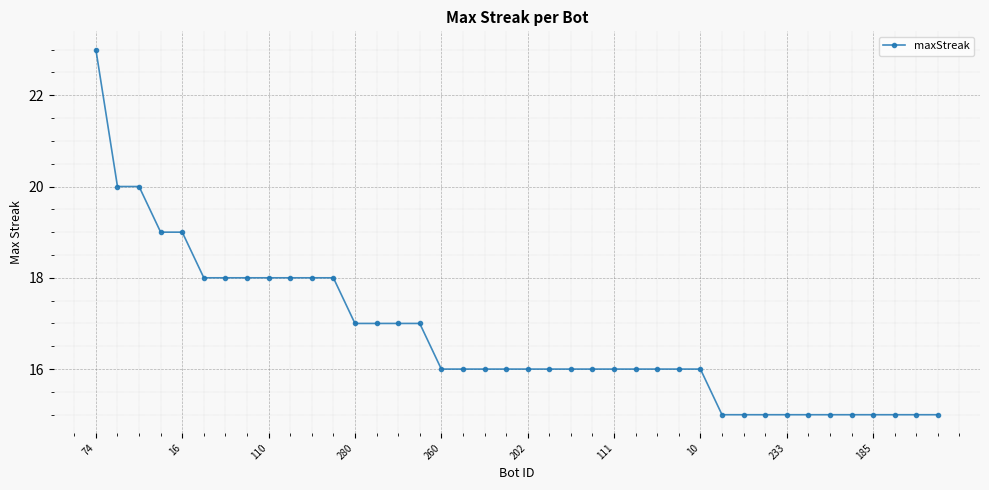

What is the average value?

17